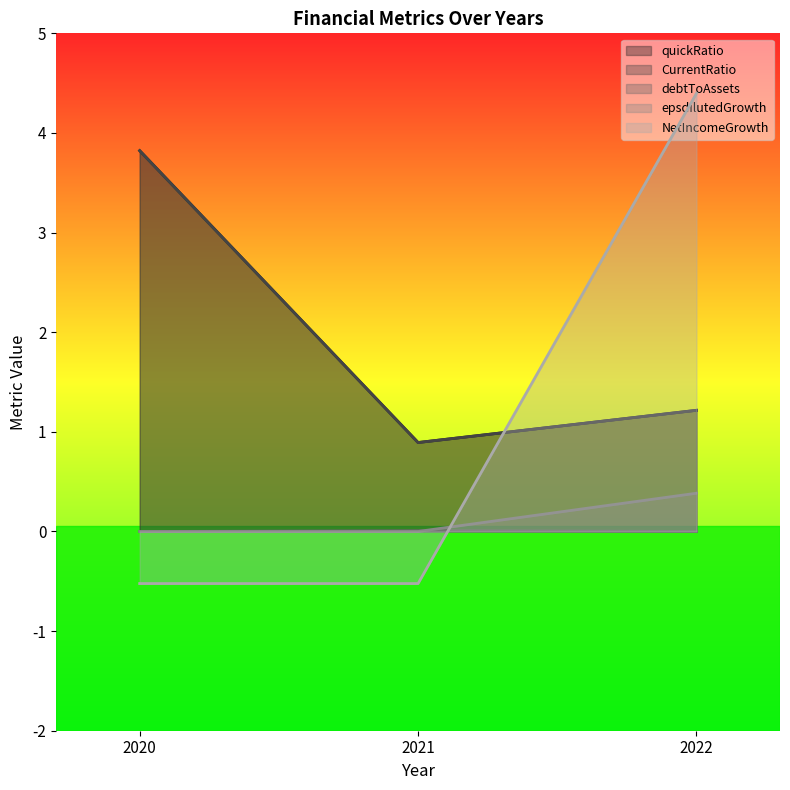

Which label corresponds to the smallest value in the chart?

2020